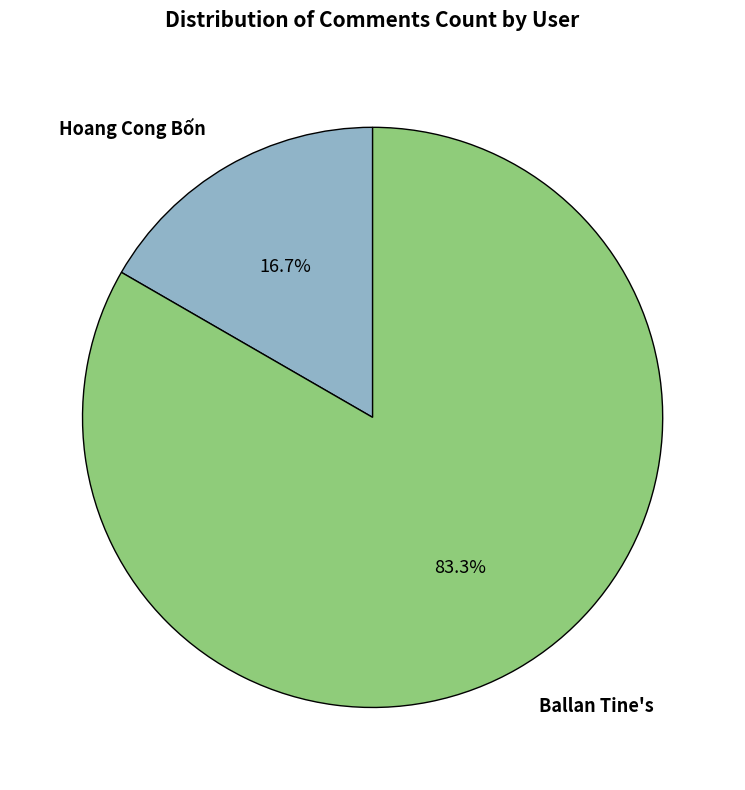

Rank the categories by value from lowest to highest.

Hoang Cong Bốn, Ballan Tine's